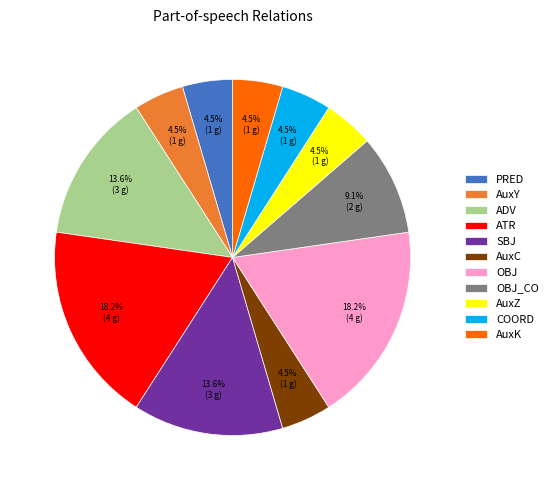

To the nearest percent, what is the combined percentage of AuxY and AuxC?

9%